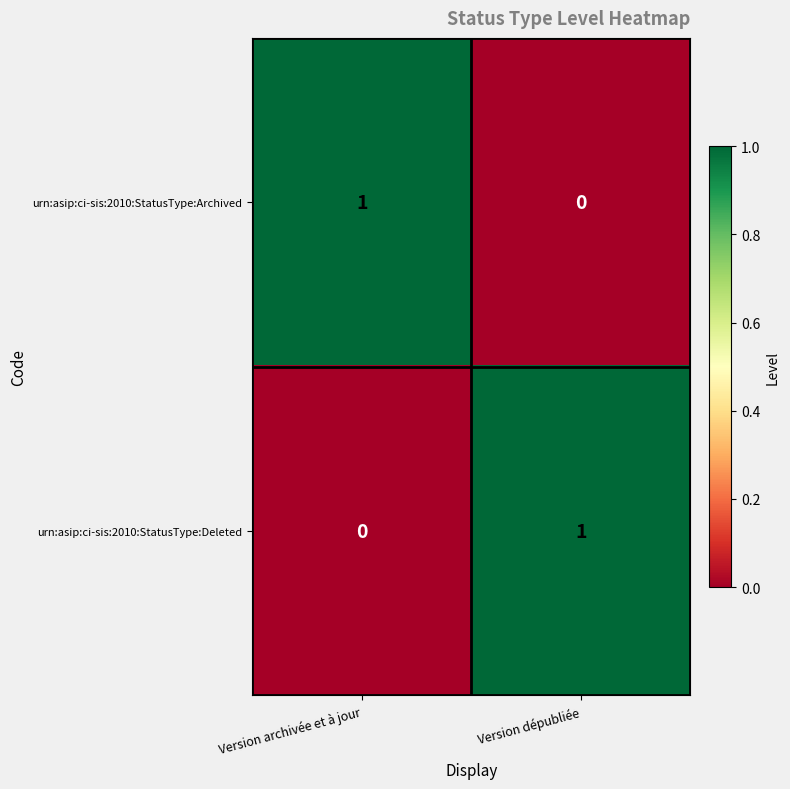

Rank the series at Version dépubliée from highest to lowest value.

urn:asip:ci-sis:2010:StatusType:Deleted, urn:asip:ci-sis:2010:StatusType:Archived